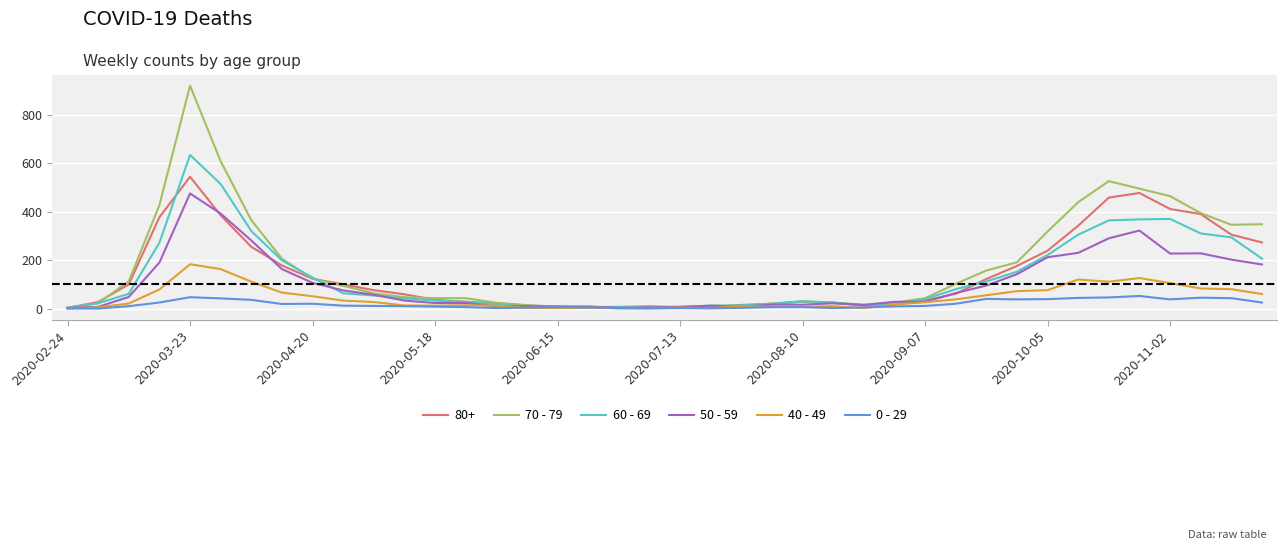

Rank the series by their maximum value, from lowest to highest.

0 - 29, 40 - 49, 50 - 59, 80+, 60 - 69, 70 - 79